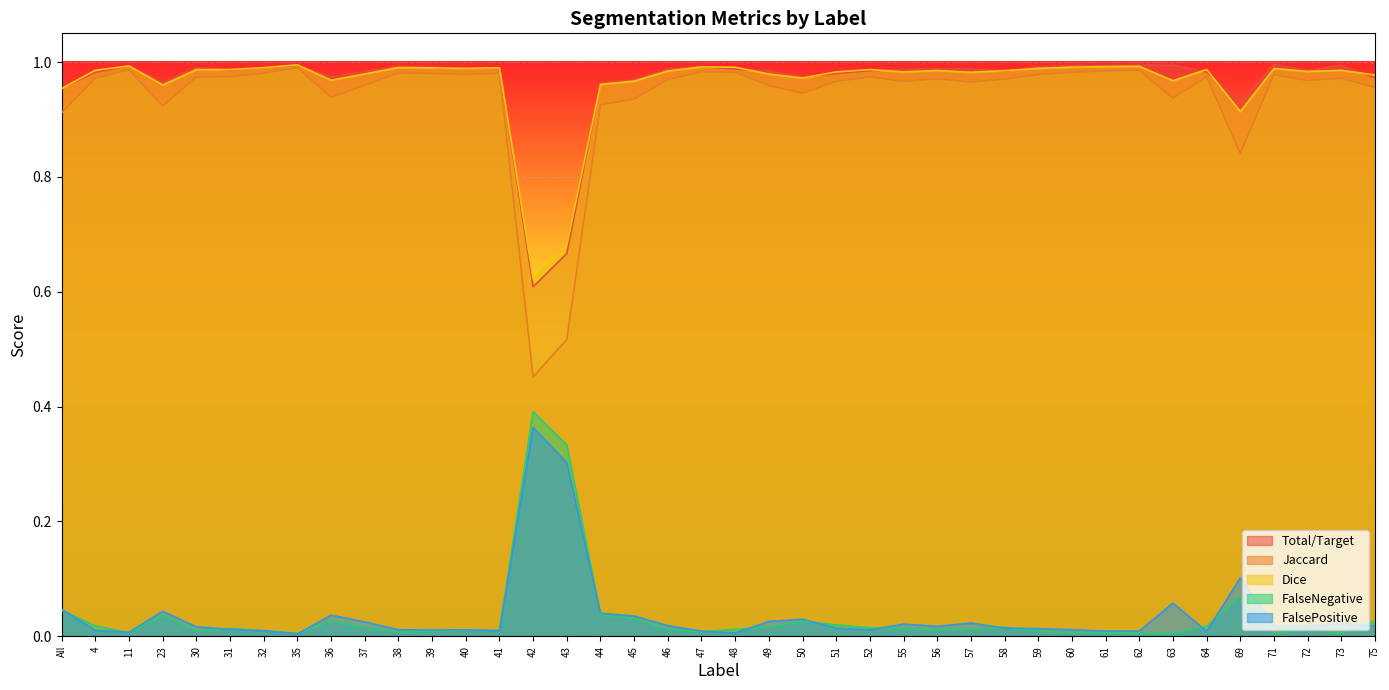

True or false: Dice and FalseNegative intersect in this chart.

False